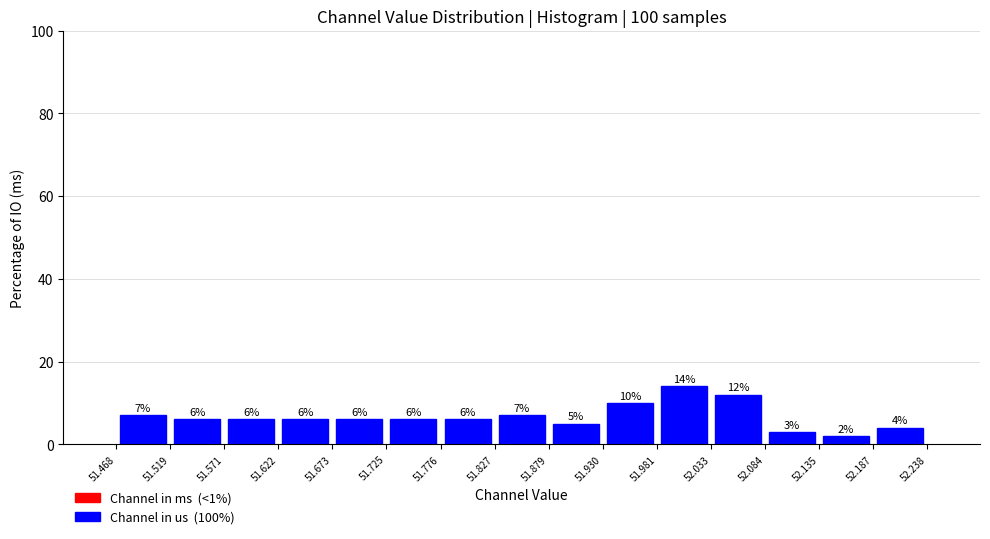

Reading left to right, transcribe this chart: for each bar, give the range it covers on the x-axis and its height.

51.468 to 51.519: 7
51.519 to 51.571: 6
51.571 to 51.622: 6
51.622 to 51.673: 6
51.673 to 51.725: 6
51.725 to 51.776: 6
51.776 to 51.827: 6
51.827 to 51.879: 7
51.879 to 51.930: 5
51.930 to 51.981: 10
51.981 to 52.033: 14
52.033 to 52.084: 12
52.084 to 52.135: 3
52.135 to 52.187: 2
52.187 to 52.238: 4